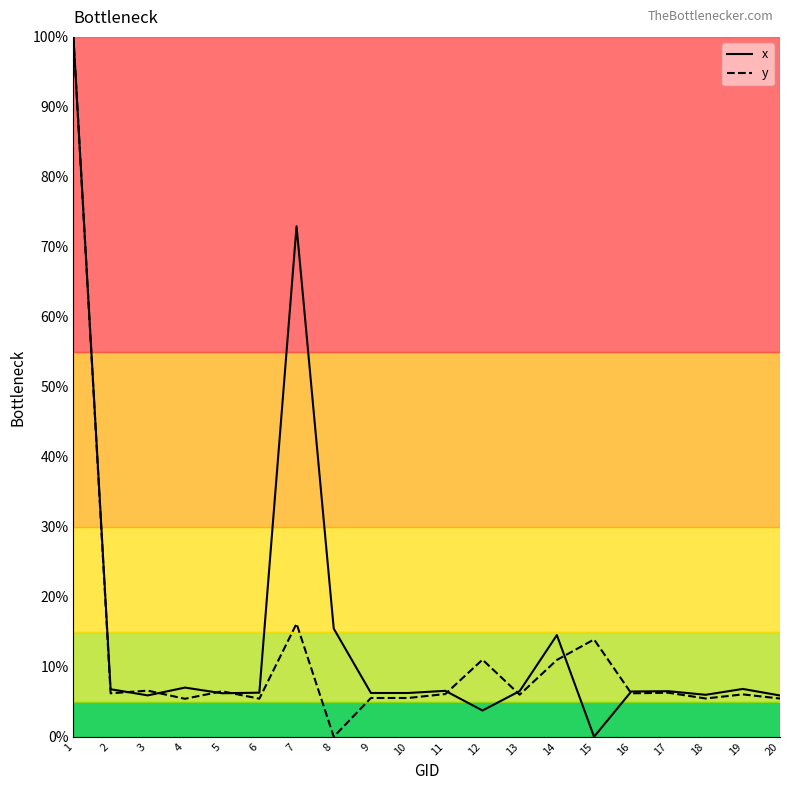

Which series has the largest range (max minus min)?

x